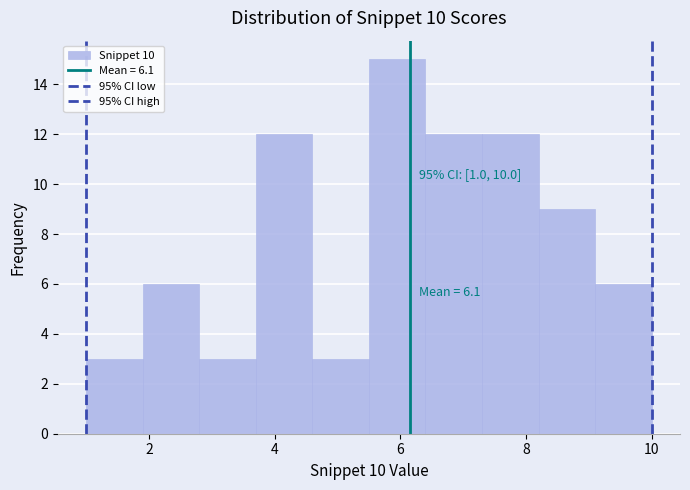

Which range on the x-axis has the tallest bar?

5.5 to 6.4